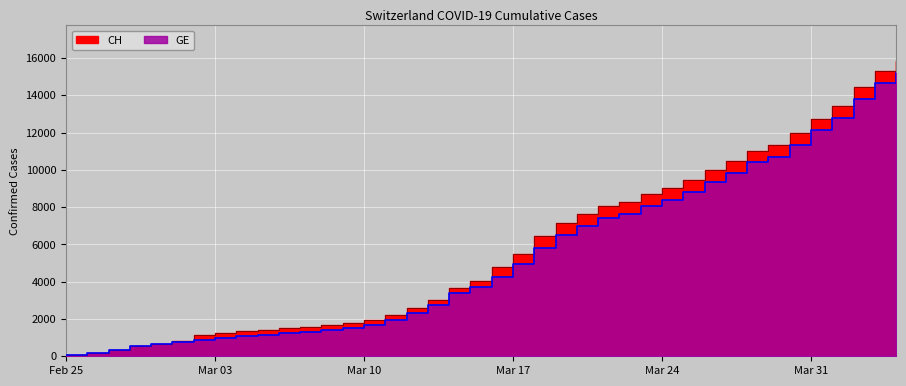

Which series has the largest total across all categories?

CH